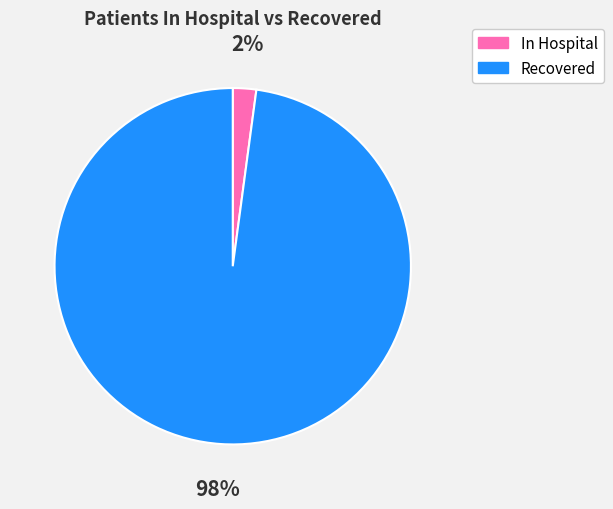

Which has a higher value, Recovered or In Hospital?

Recovered